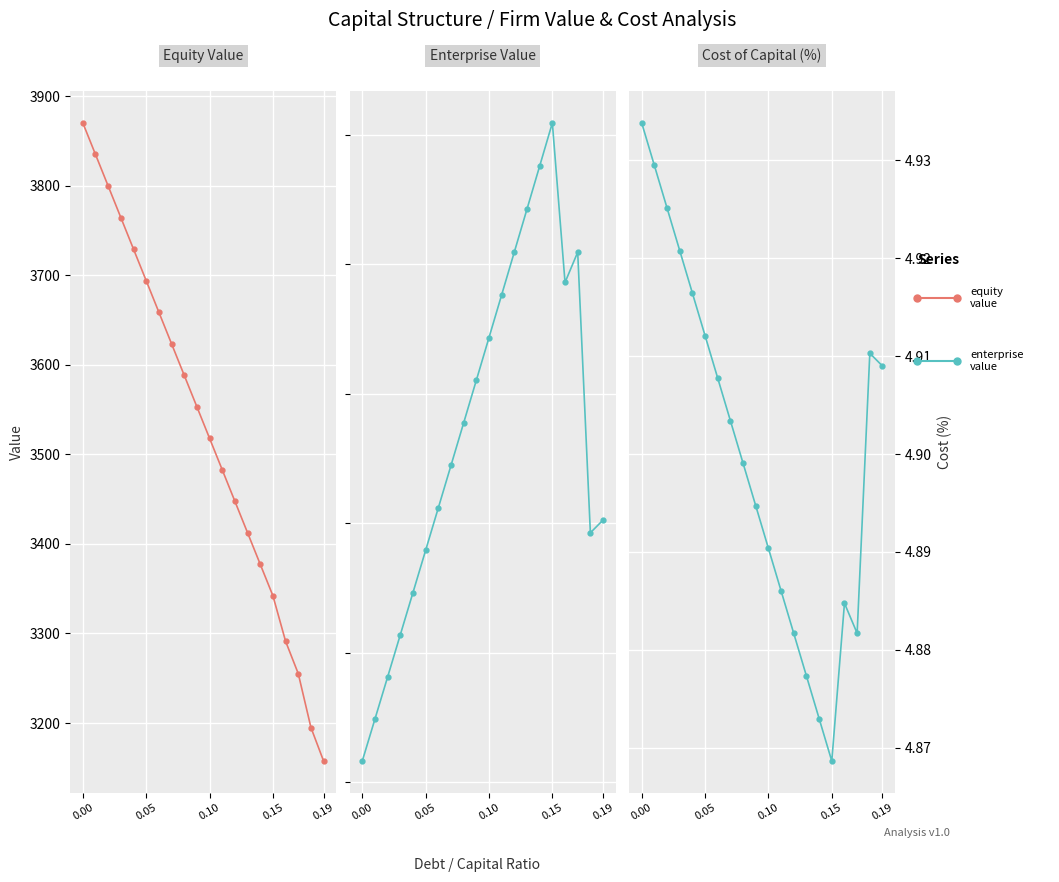

List the series in order of their peak value, lowest first.

Cost of Capital (%), Enterprise Value, Equity Value